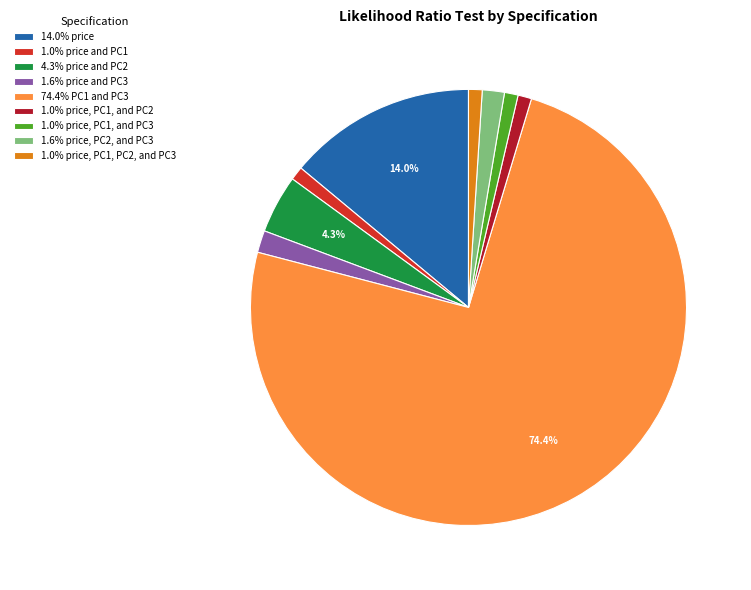

Is 74.4% PC1 and PC3 the majority of the pie?

Yes